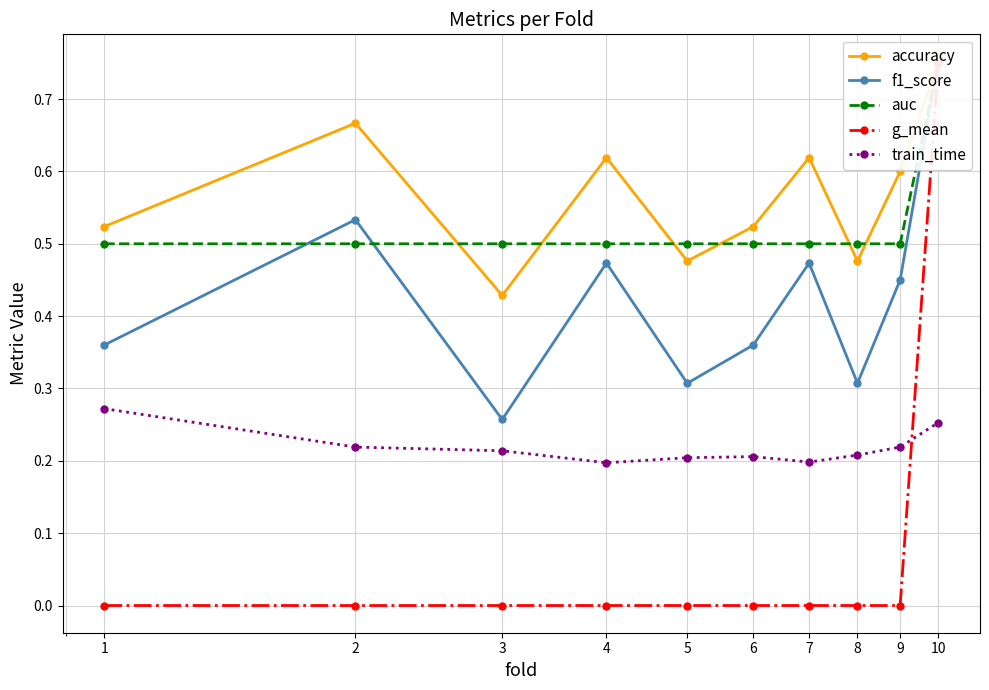

How many lines are shown in the chart?

5